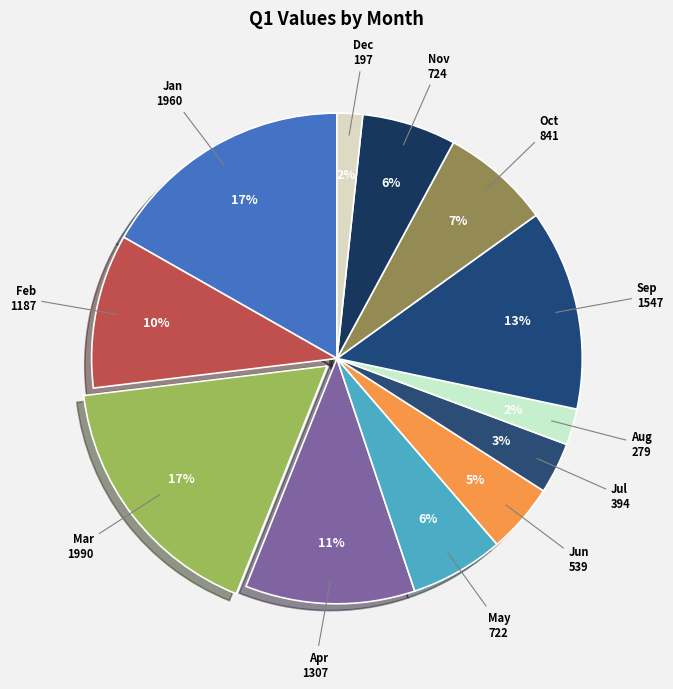

How many segments does this pie chart have?

12